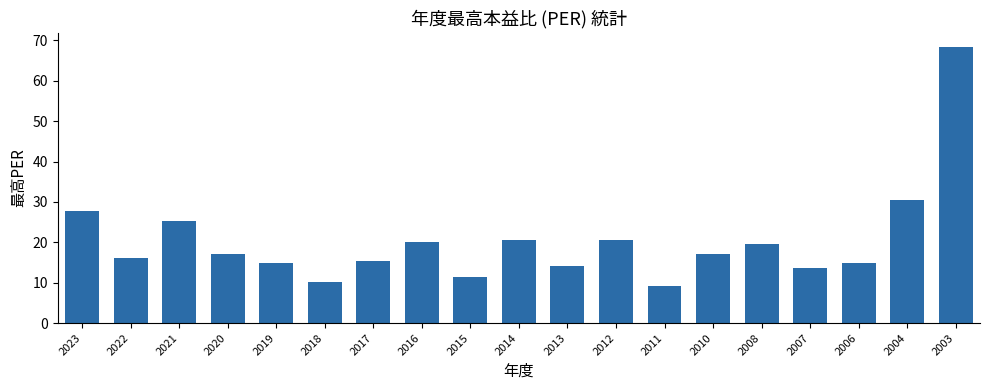

What is the difference between the maximum and minimum values?

59.1